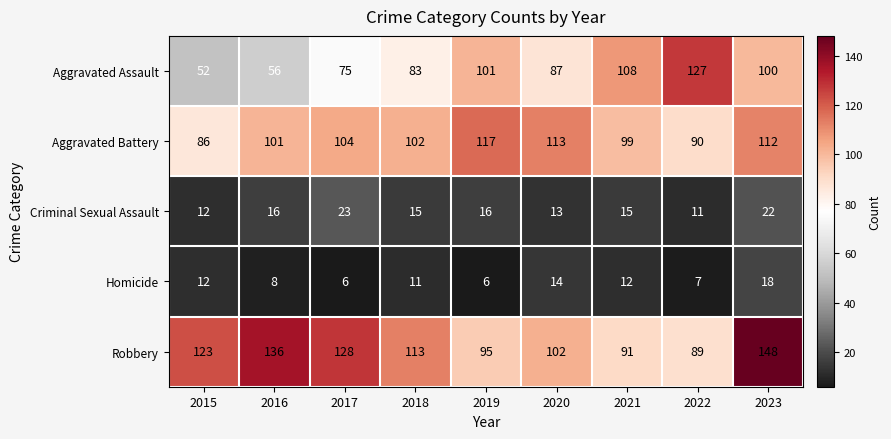

At 2021, list the series in order from smallest to largest.

Homicide, Criminal Sexual Assault, Robbery, Aggravated Battery, Aggravated Assault